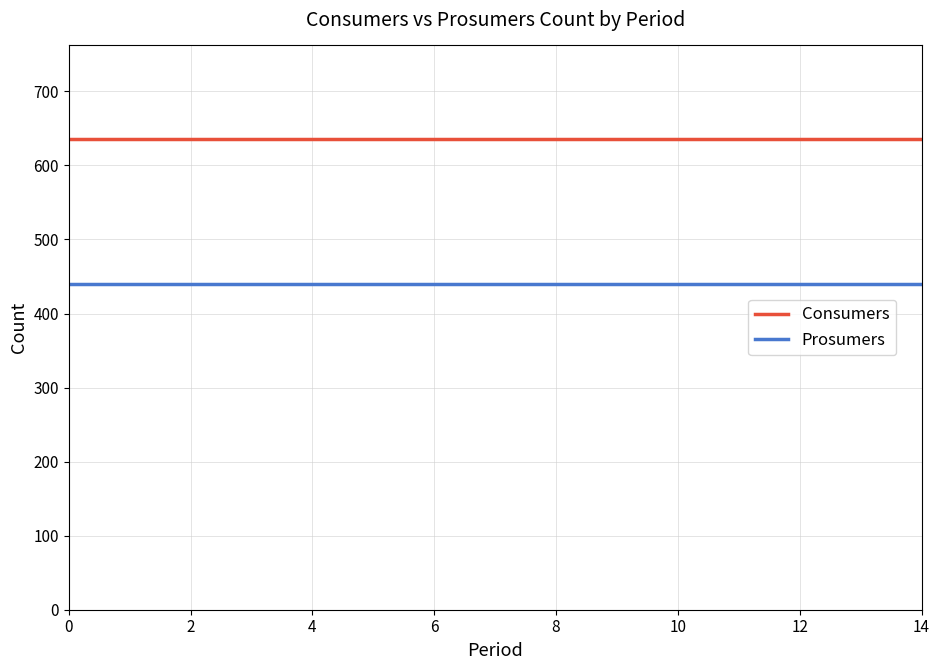

List the series in order of their overall mean, highest first.

Consumers, Prosumers